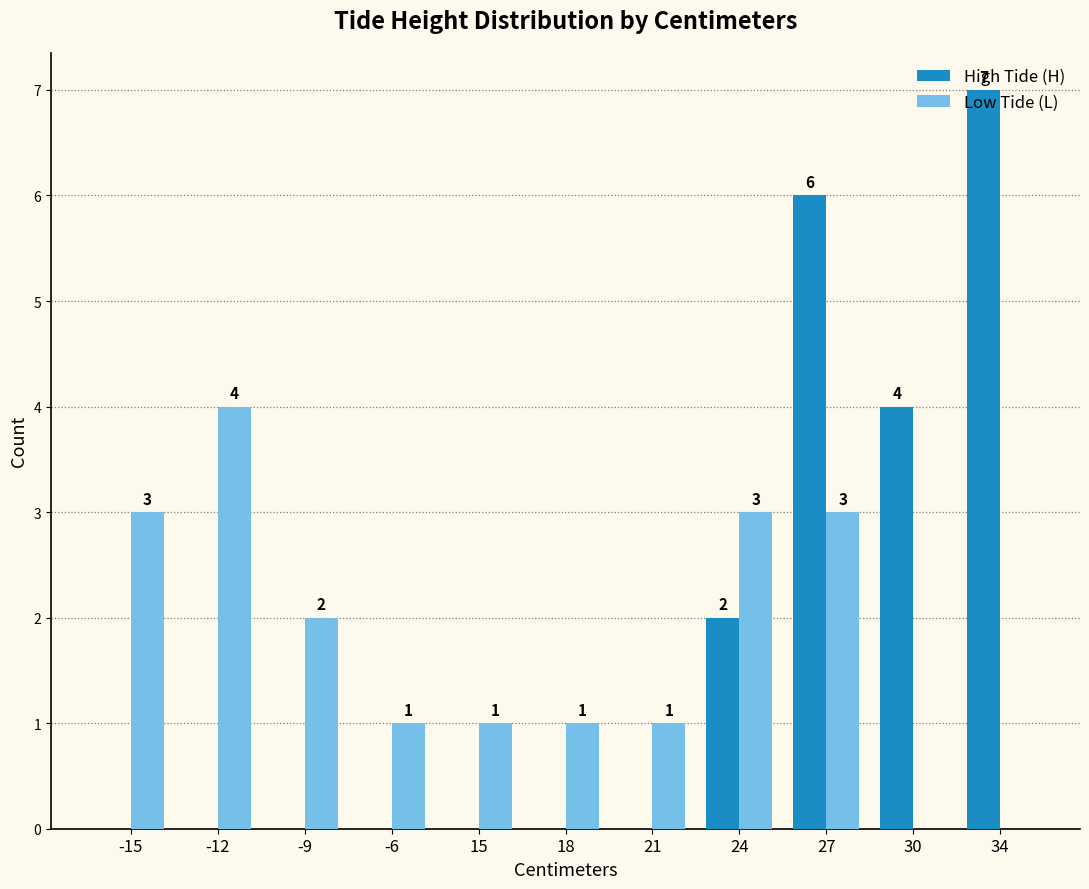

What is the average value of the Low Tide (L) series?

2